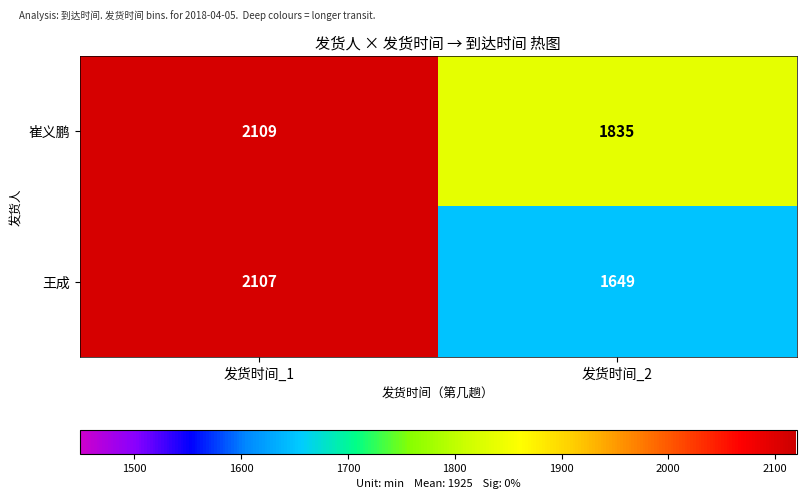

Read the 崔义鹏 value at 发货时间_1, to the nearest 10.

2110